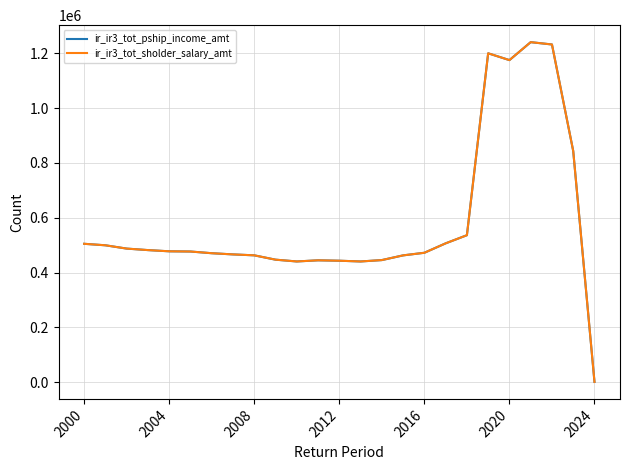

Does the chart display data point markers on the line(s)?

No